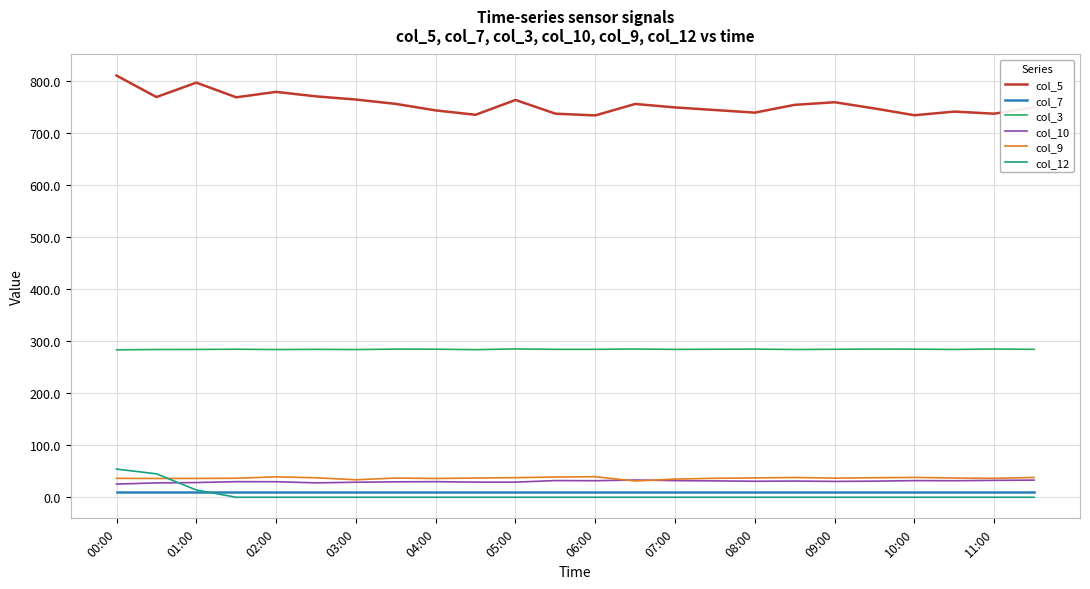

What is the maximum value shown in the chart?

811.3